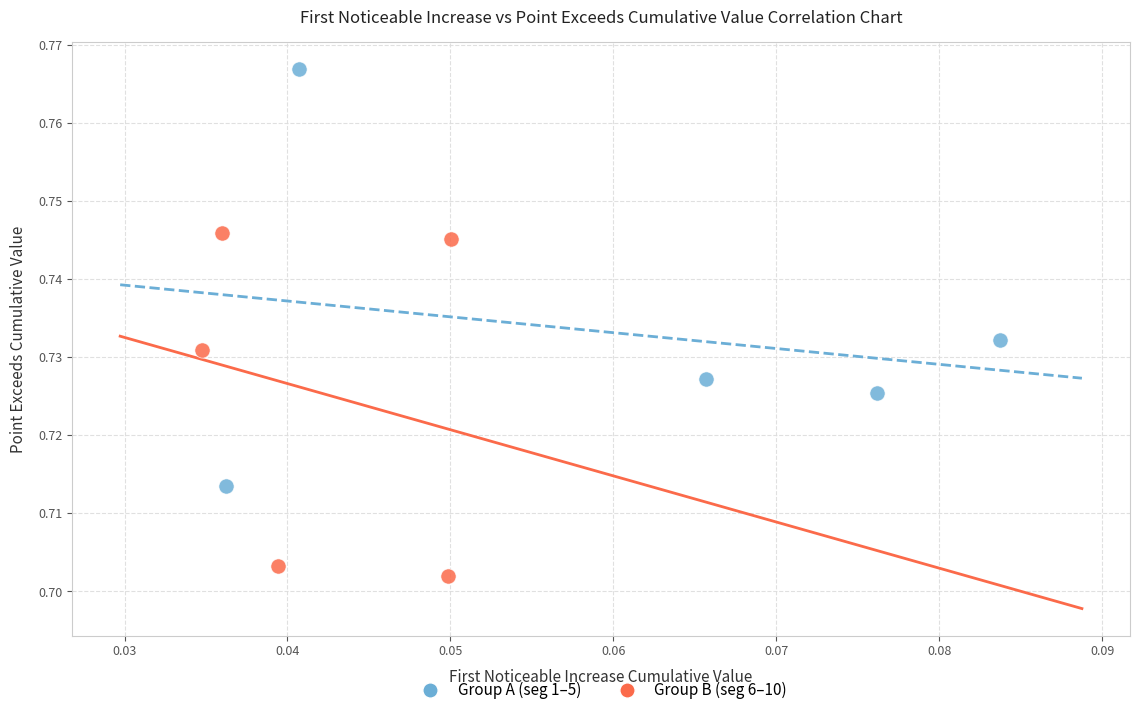

Which series has the widest spread of Y values?

Group A (seg 1–5)